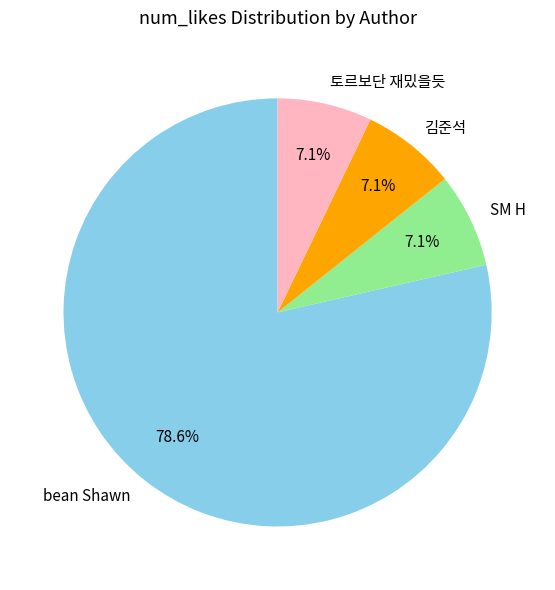

Is the sum of 토르보단 재밌을듯 and bean Shawn greater than half?

Yes